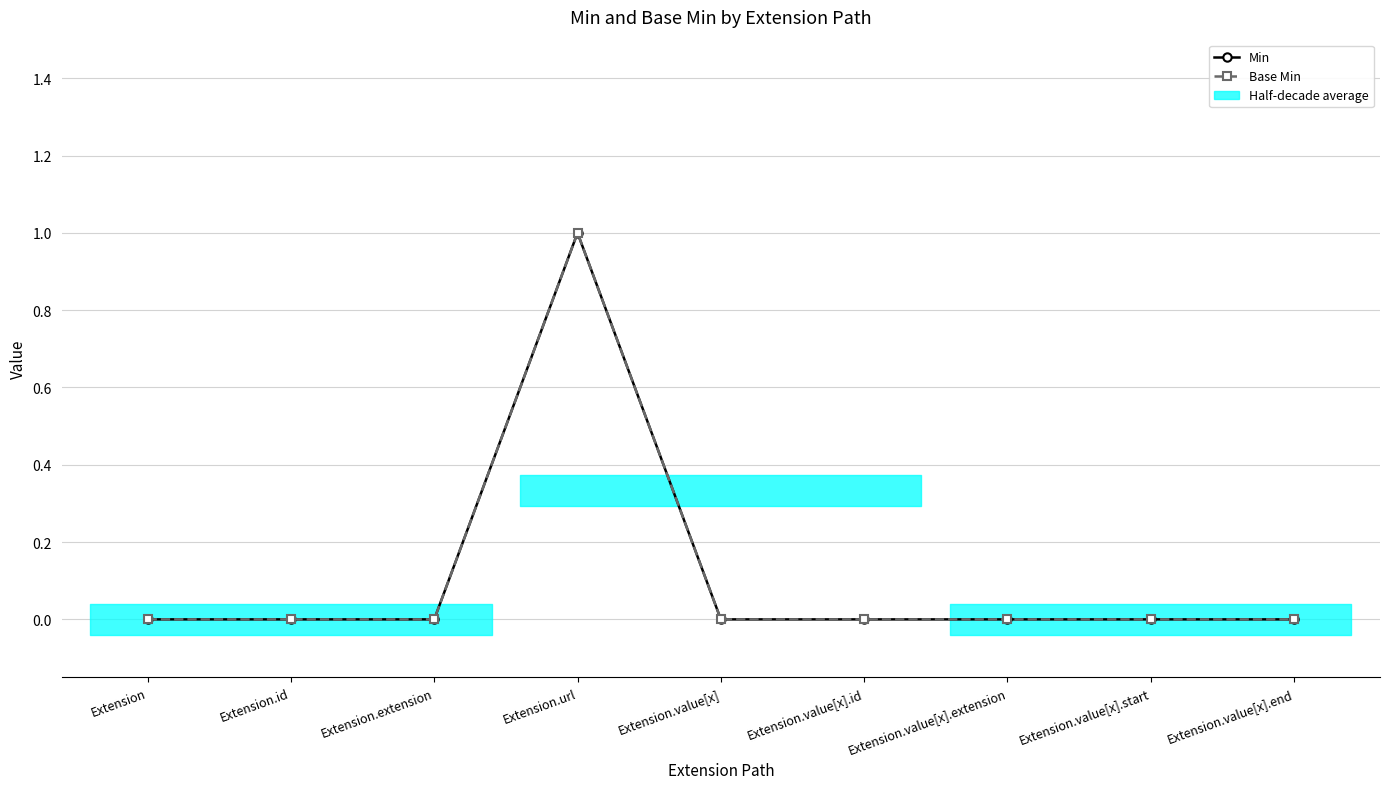

Which series has the largest total across all categories?

Min